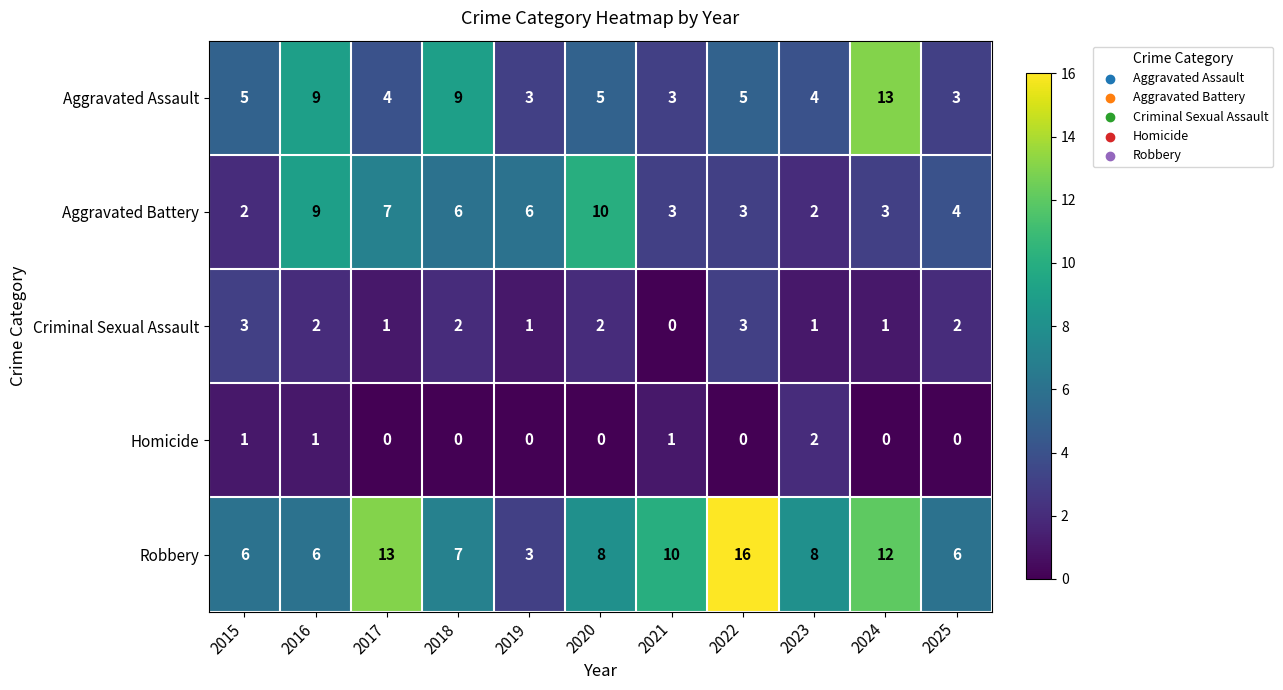

Which category has the highest value in the Homicide series?

2023